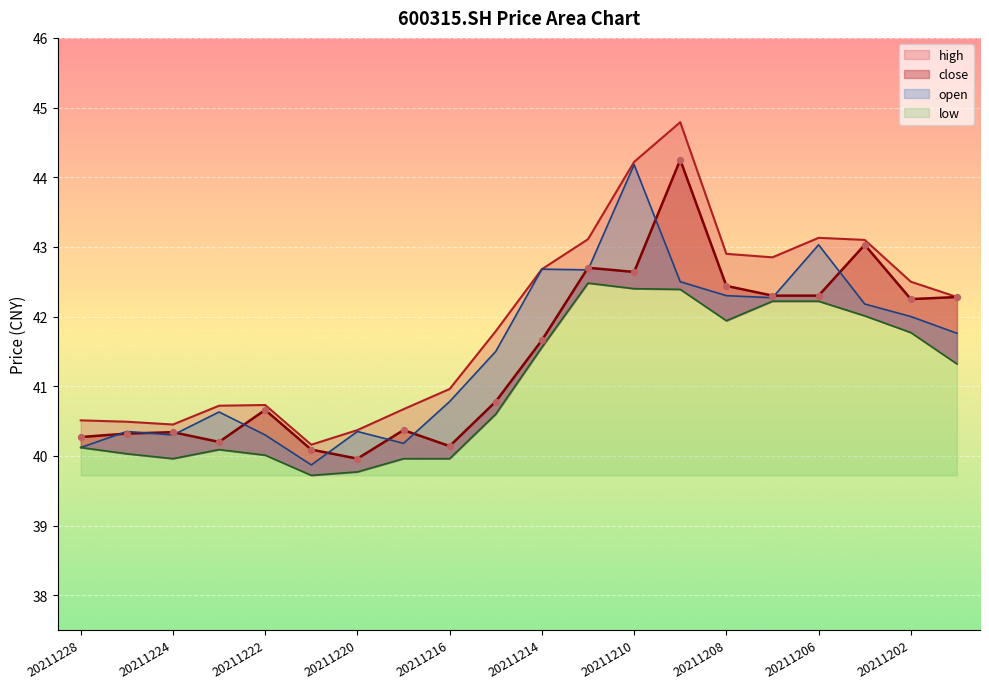

Which series has the widest spread of Y values?

high